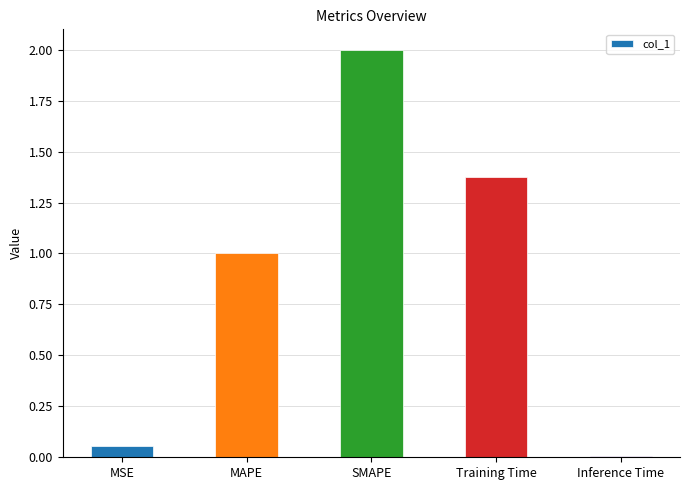

Which has a higher value, Inference Time or SMAPE?

SMAPE